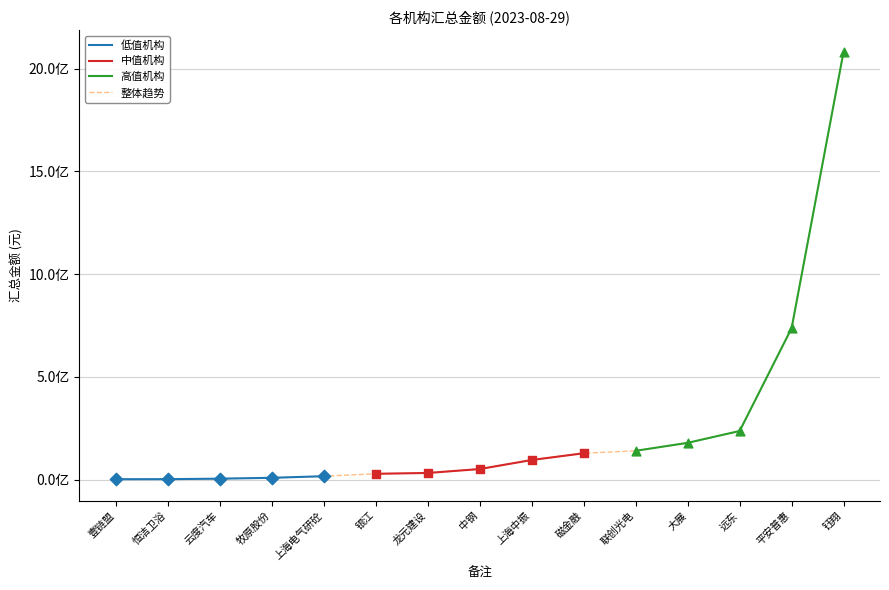

What is the ratio of the value at 大展 to the value at 中钢?

3.5